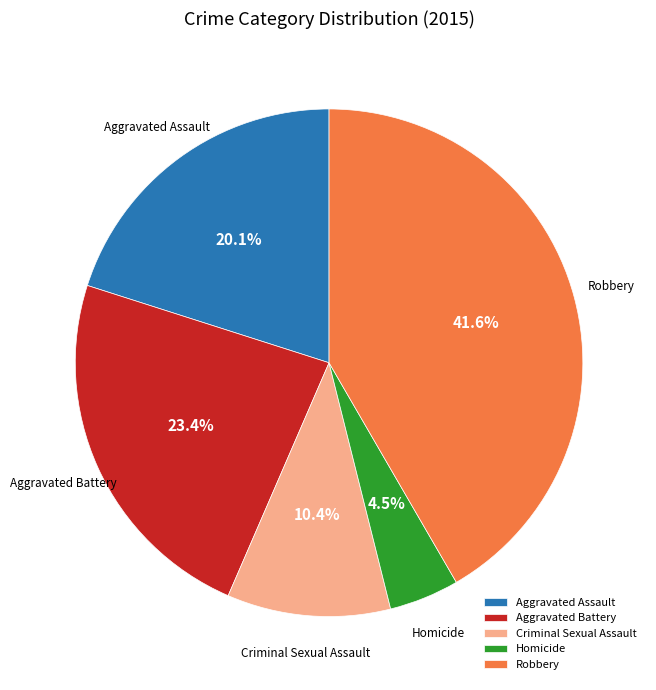

What percentage is the Criminal Sexual Assault slice, to the nearest percent?

10%